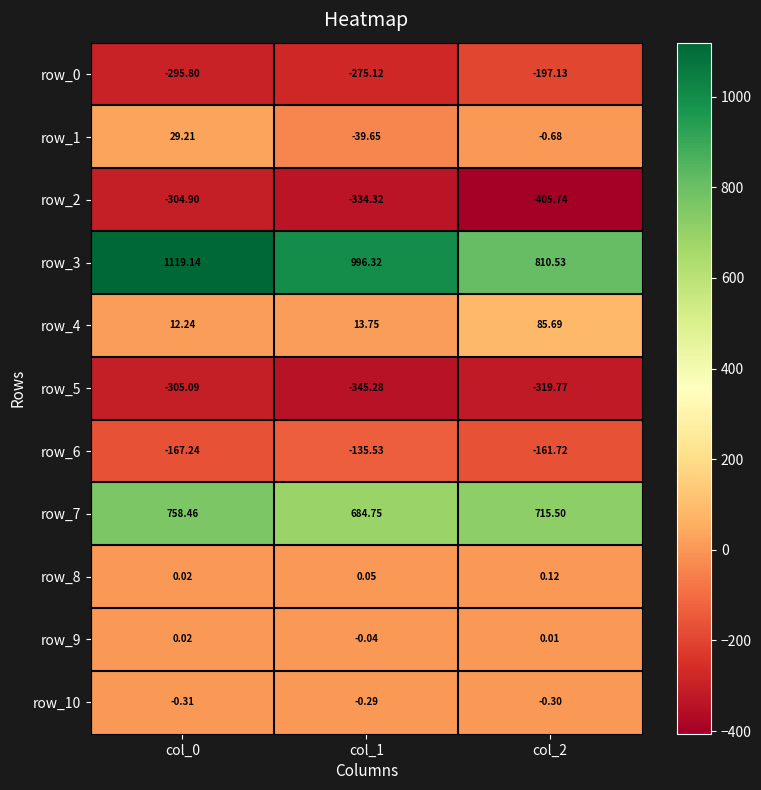

What is the total value across all series at col_1?

564.6